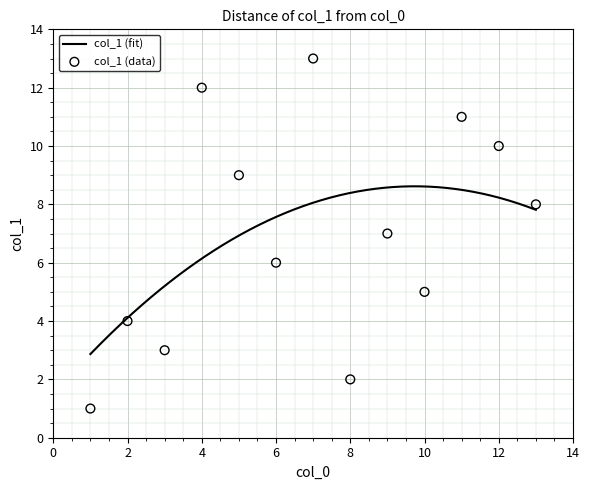

What is the lowest value of the col_1 (fit) series?

2.9